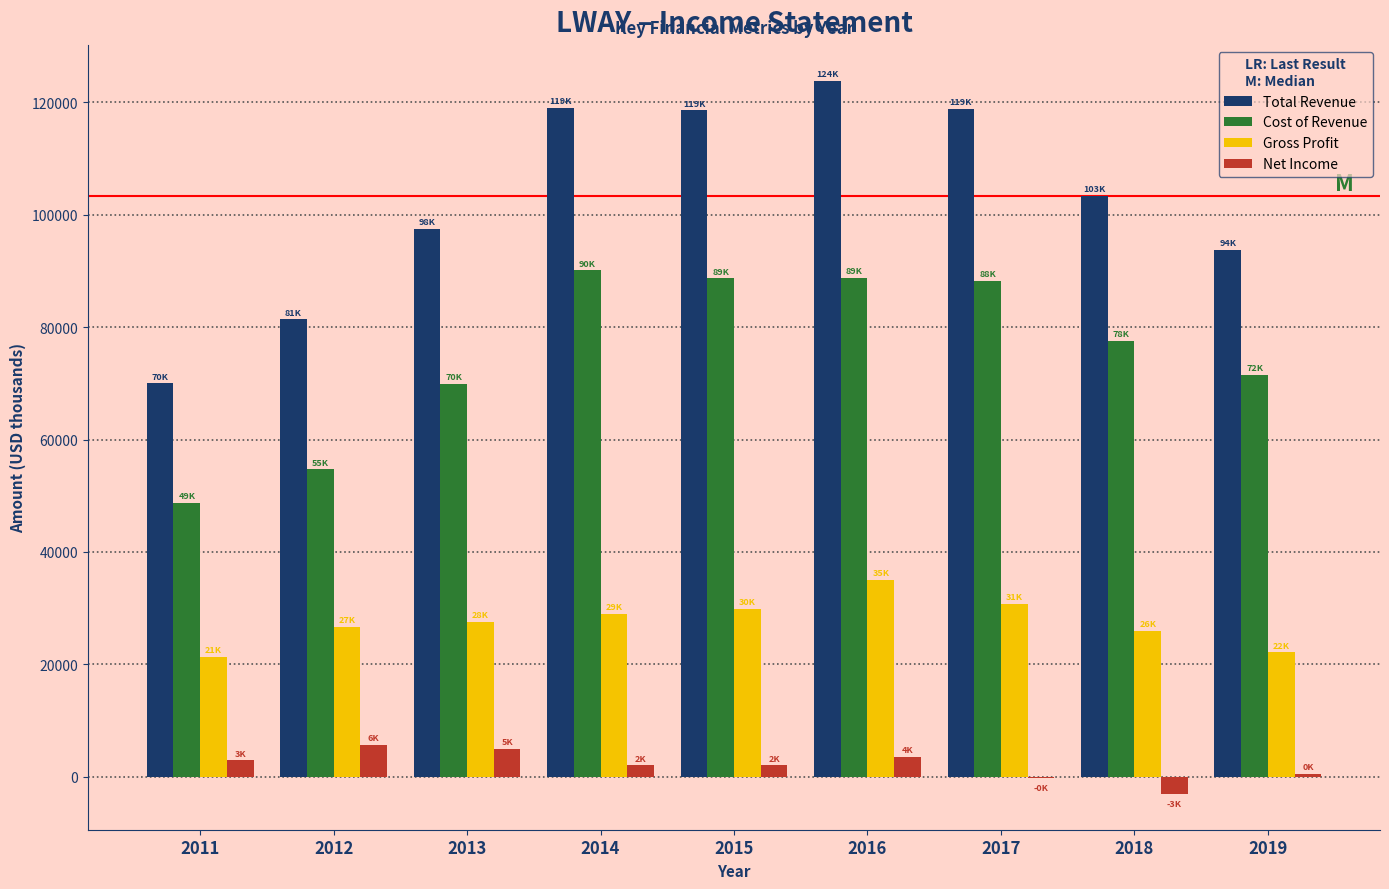

Which series has the largest total across all categories?

Total Revenue